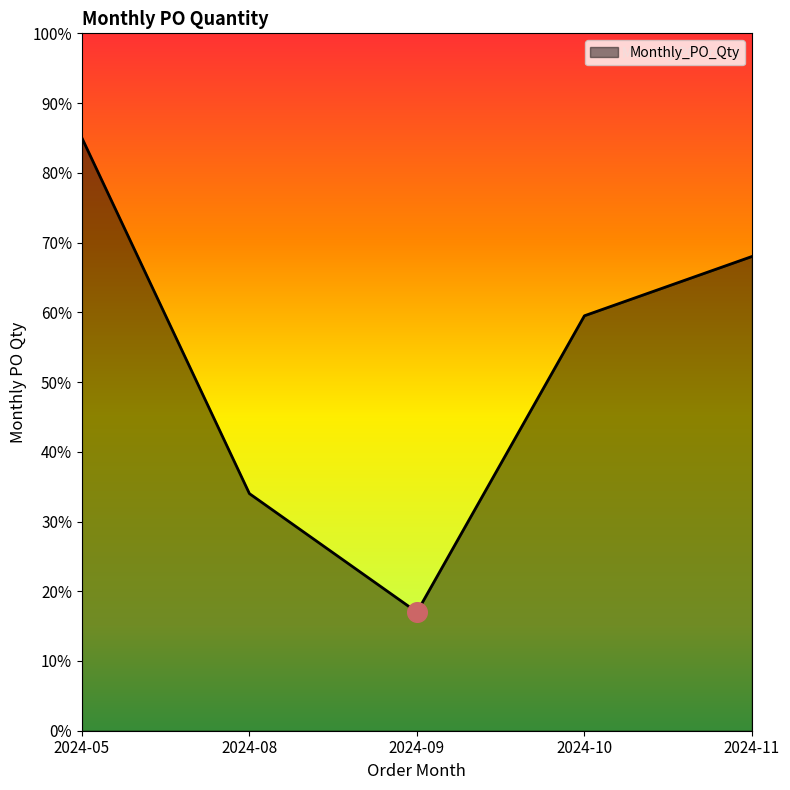

Which has a higher value, 2024-05 or 2024-09?

2024-05